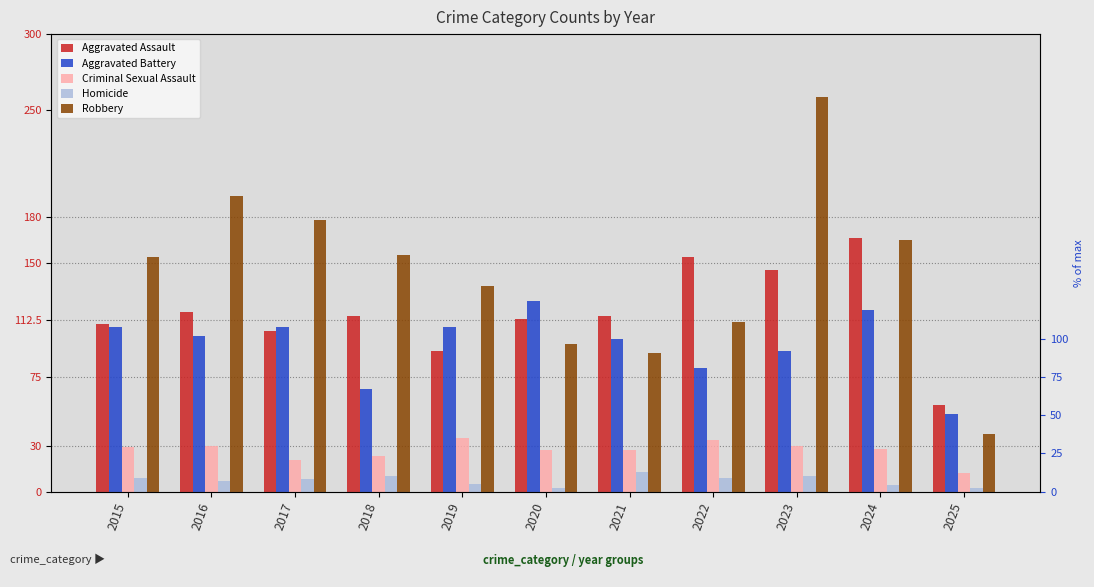

Reading left to right, transcribe all the data shown in this chart.

Aggravated Assault: 2015=110	2016=118	2017=105	2018=115	2019=92	2020=113	2021=115	2022=154	2023=145	2024=166	2025=57
Aggravated Battery: 2015=108	2016=102	2017=108	2018=67	2019=108	2020=125	2021=100	2022=81	2023=92	2024=119	2025=51
Criminal Sexual Assault: 2015=29	2016=30	2017=21	2018=23	2019=35	2020=27	2021=27	2022=34	2023=30	2024=28	2025=12
Homicide: 2015=9	2016=7	2017=8	2018=10	2019=5	2020=2	2021=13	2022=9	2023=10	2024=4	2025=2
Robbery: 2015=154	2016=194	2017=178	2018=155	2019=135	2020=97	2021=91	2022=111	2023=259	2024=165	2025=38